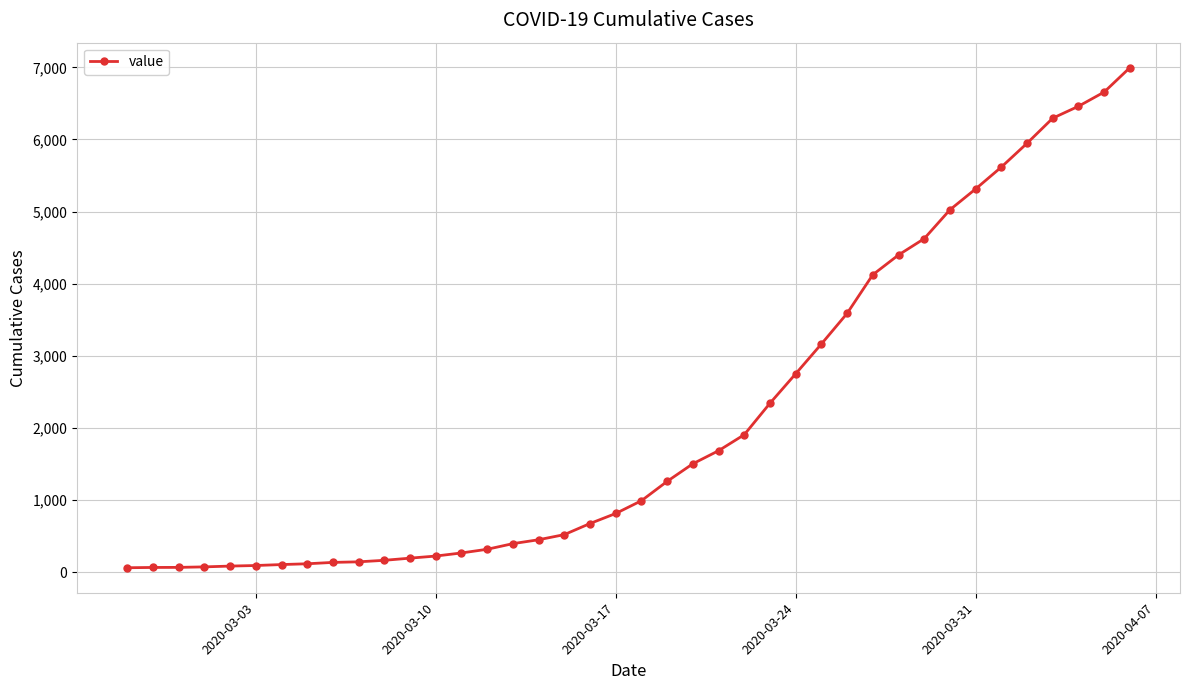

What is the sum of all values?

85677